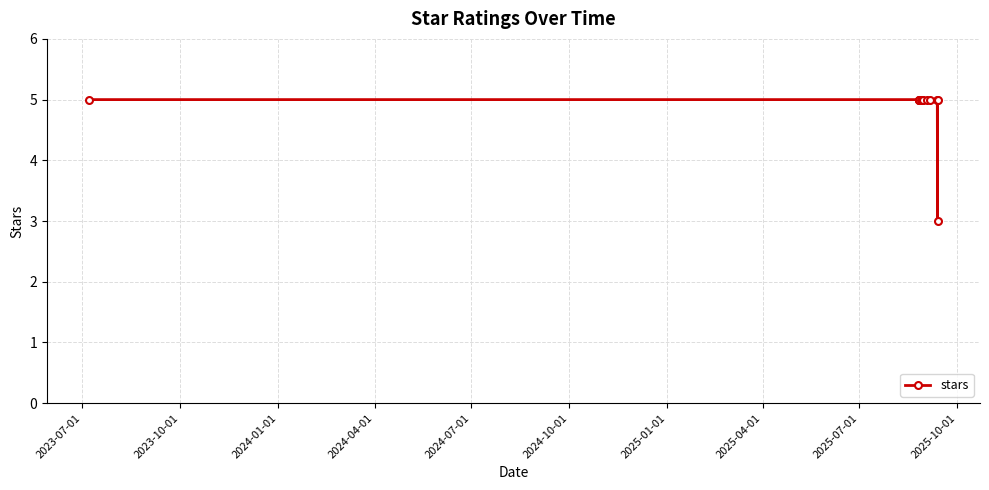

Does the chart display data point markers on the line(s)?

Yes